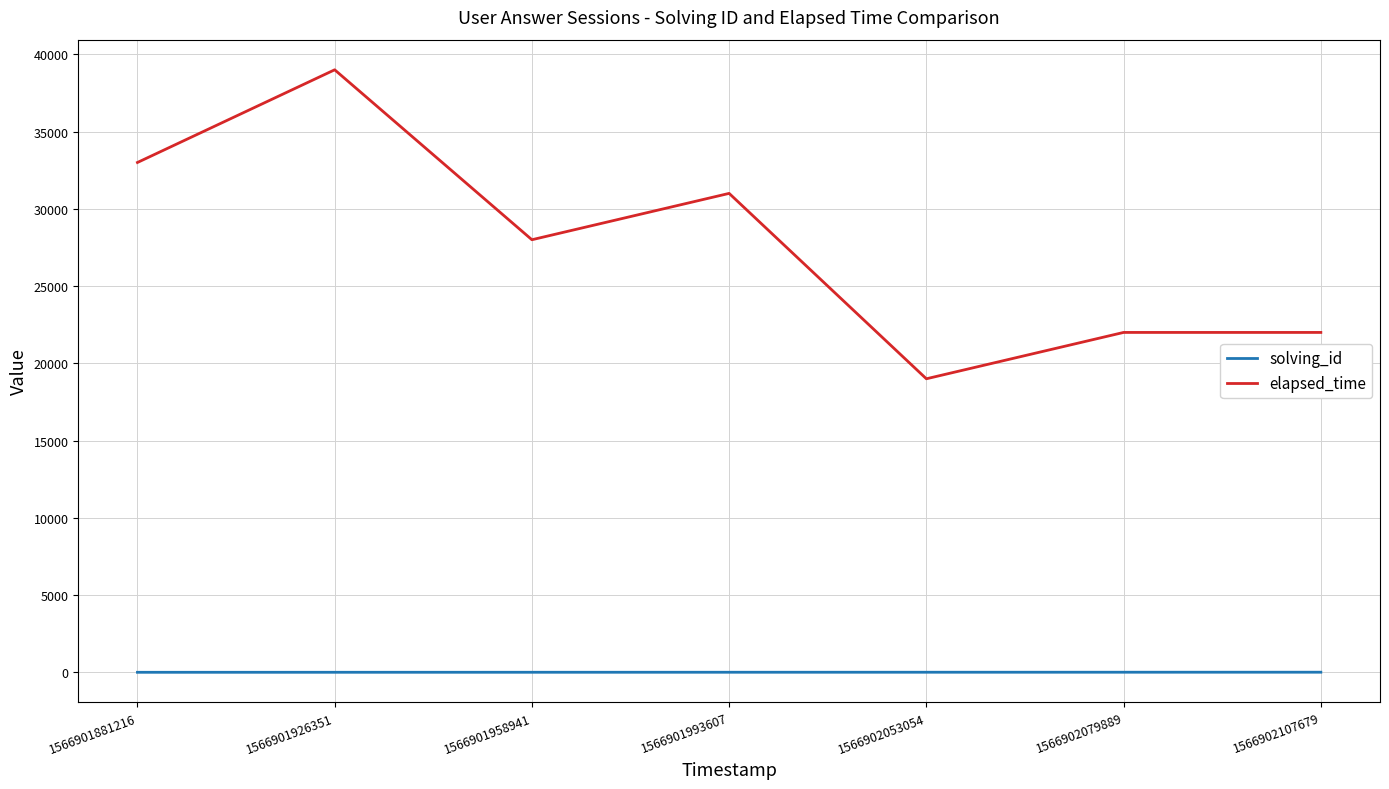

True or false: elapsed_time and solving_id intersect in this chart.

False